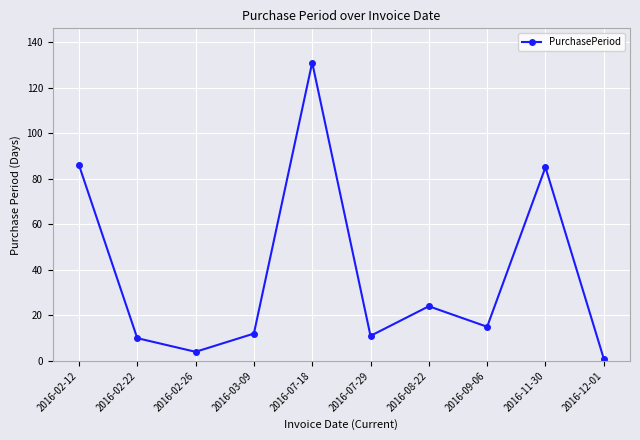

What is the change in value from 2016-09-06 to 2016-11-30?

+70